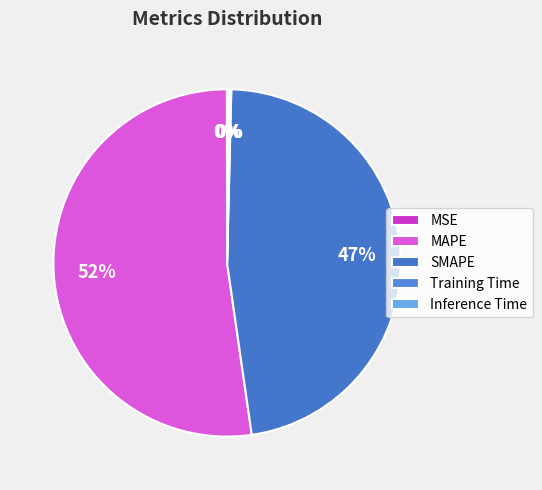

Rank the categories by value from lowest to highest.

MSE, Training Time, Inference Time, SMAPE, MAPE